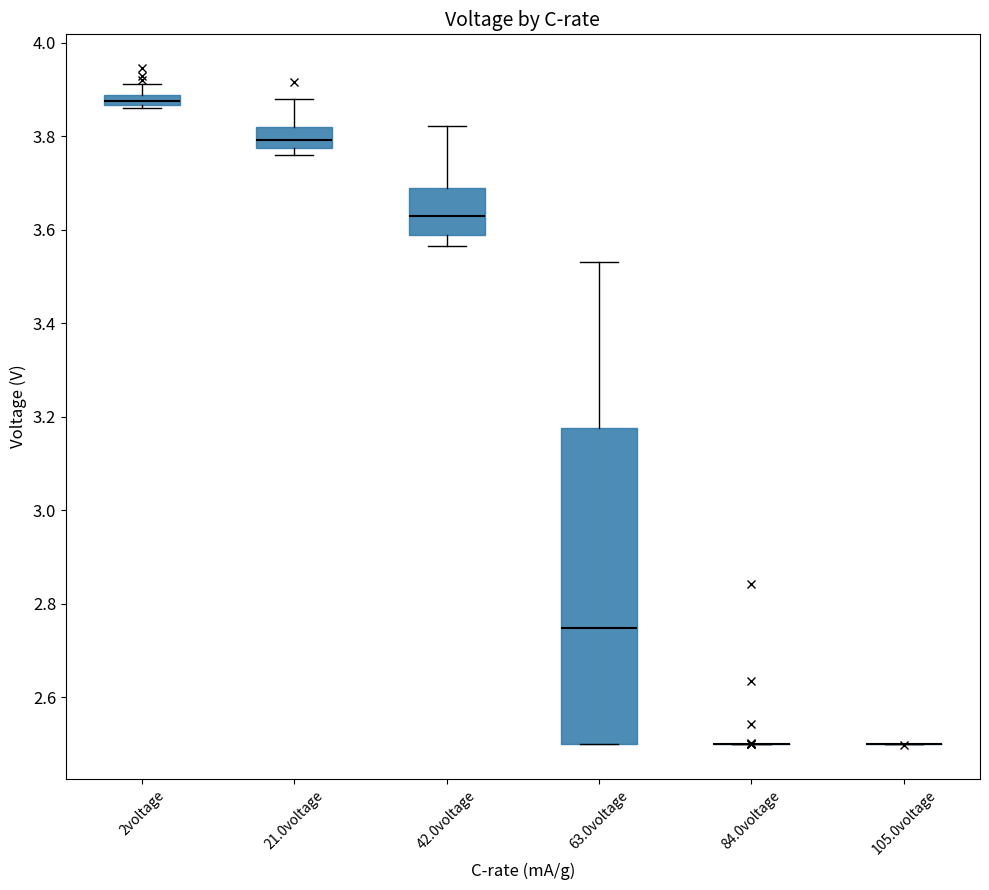

Comparing the boxes themselves (not the whiskers), which one is the tallest?

63.0voltage